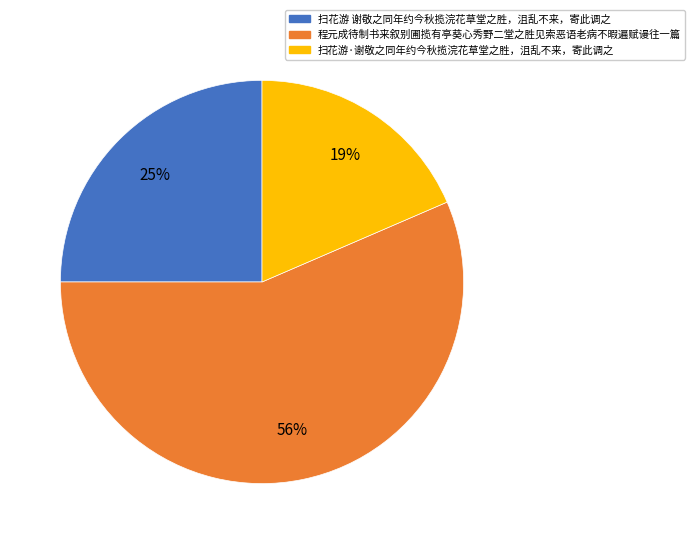

What is the majority slice?

程元成待制书来叙别圃揽有亭葵心秀野二堂之胜见索恶语老病不暇遍赋谩往一篇